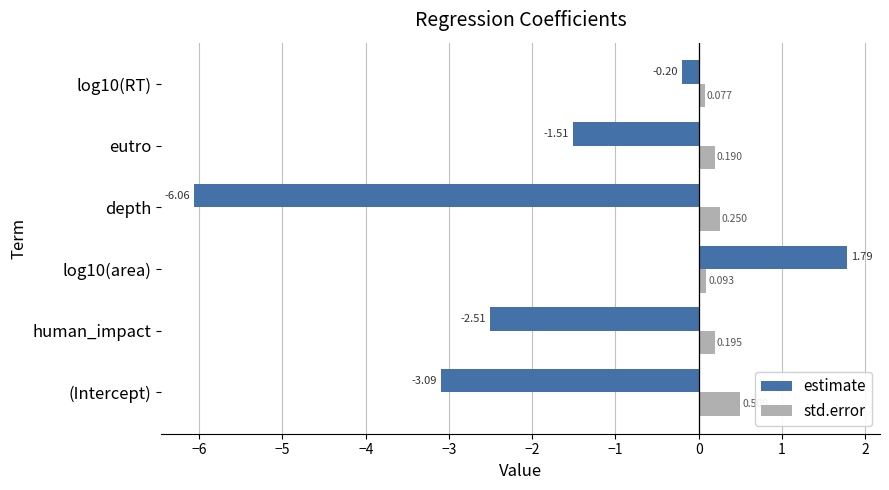

At how many categories does at least one series exceed -5?

6